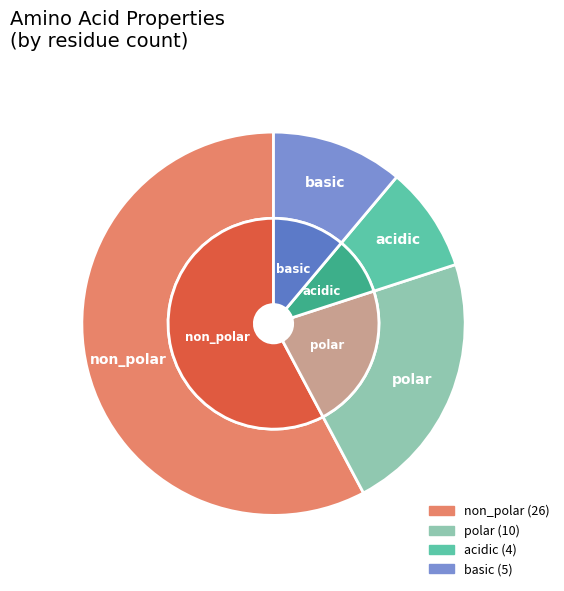

Does non_polar represent more than half of the total?

Yes